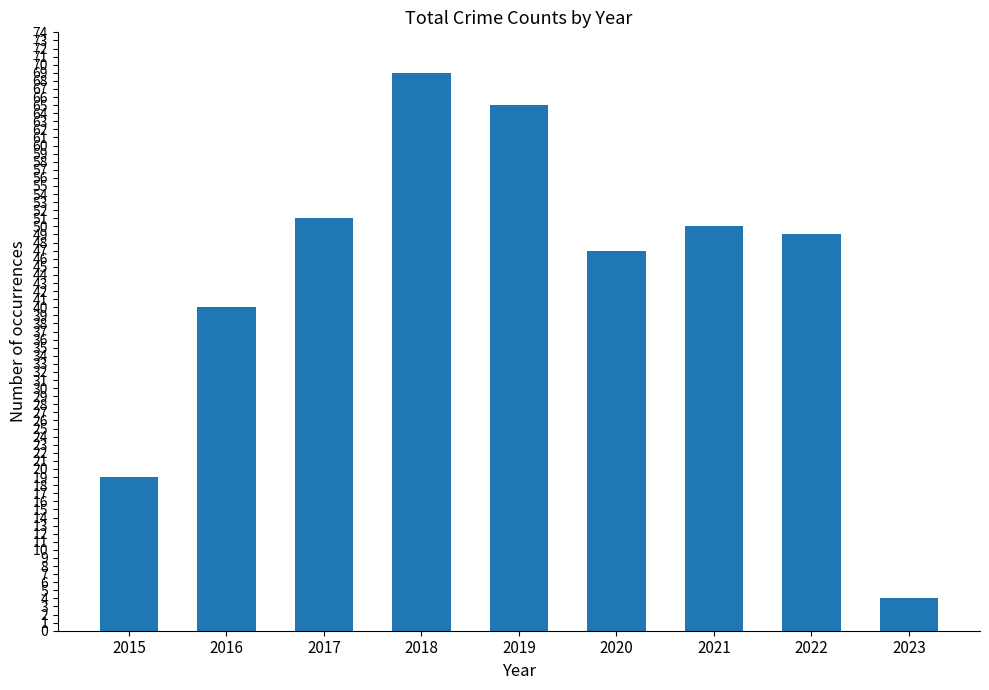

List the labels in order of value, smallest first.

2023, 2015, 2016, 2020, 2022, 2021, 2017, 2019, 2018